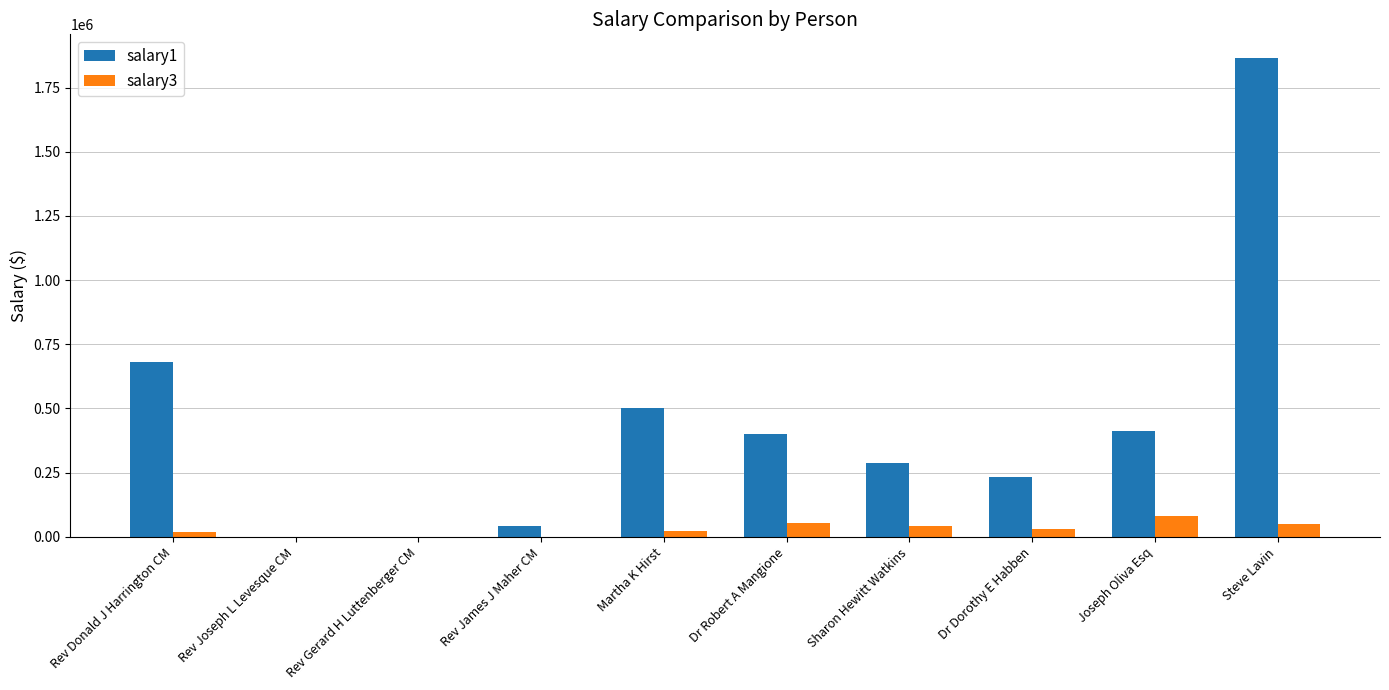

Which series has the largest range (max minus min)?

salary1